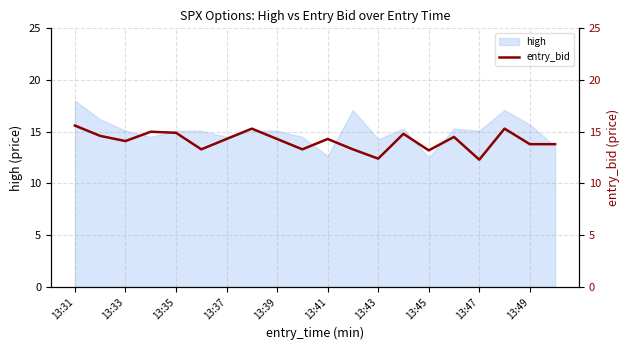

Is it true that high equals 5.8 at 13:33?

False